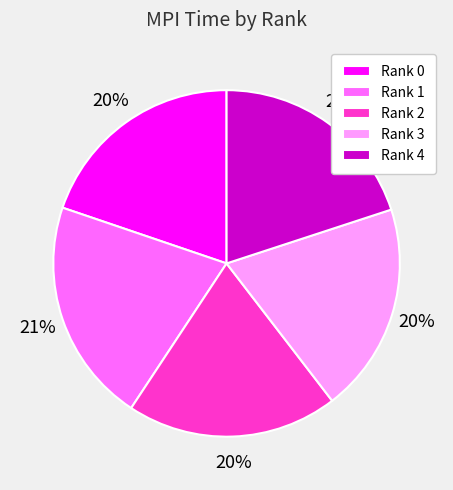

How many slices are in this pie chart?

5